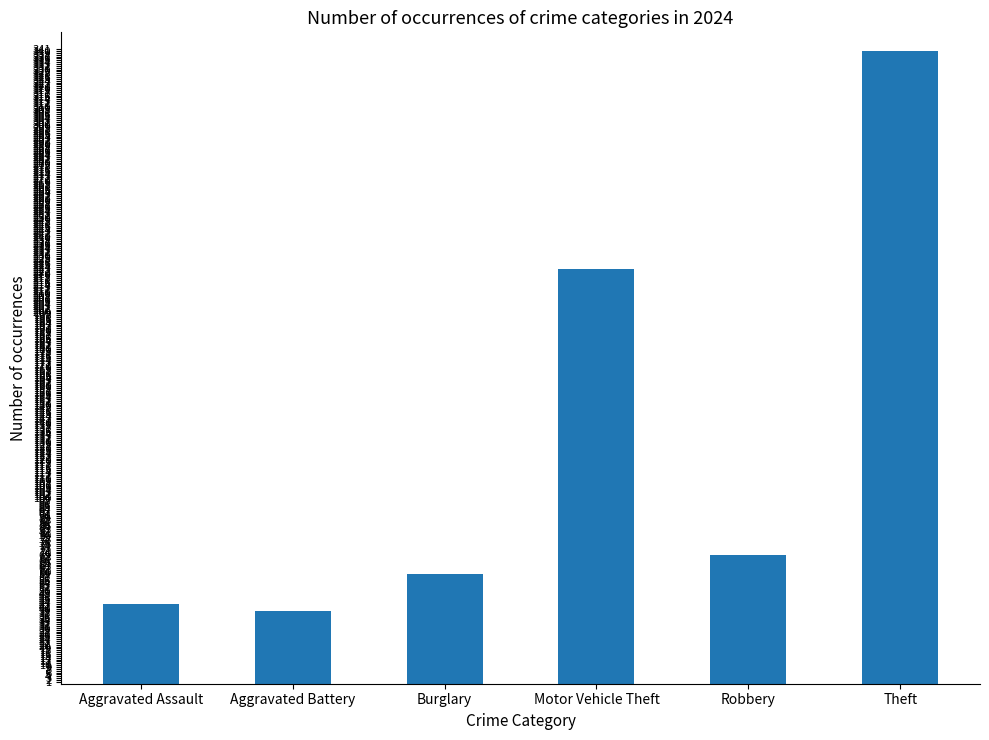

Reading right to left, extract all data points from this chart.

Theft=340	Robbery=69	Motor Vehicle Theft=223	Burglary=59	Aggravated Battery=39	Aggravated Assault=43